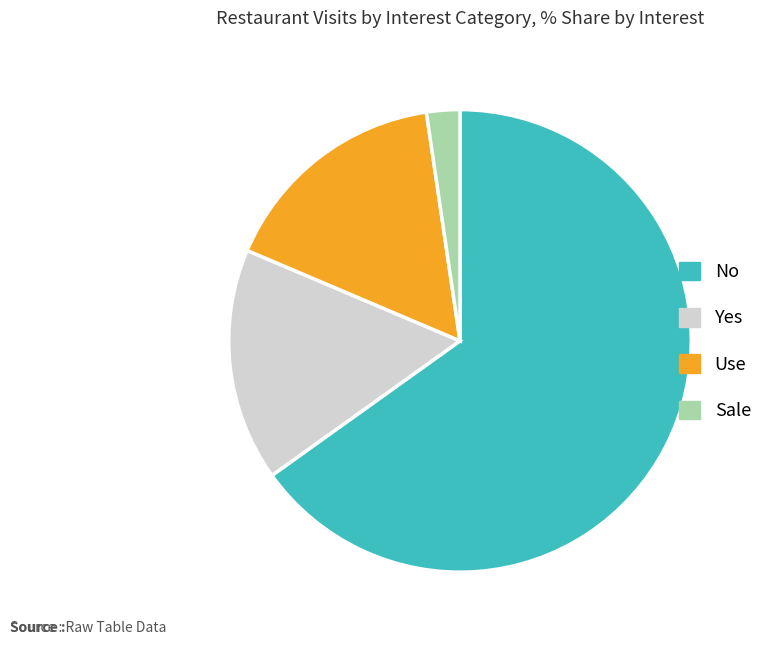

Does Use represent more than half of the total?

No